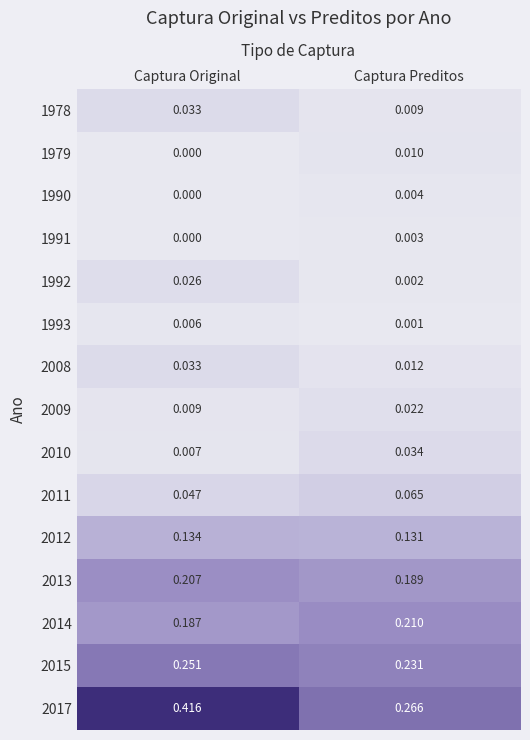

List the labels in order of 2008 value, smallest first.

Captura Preditos, Captura Original